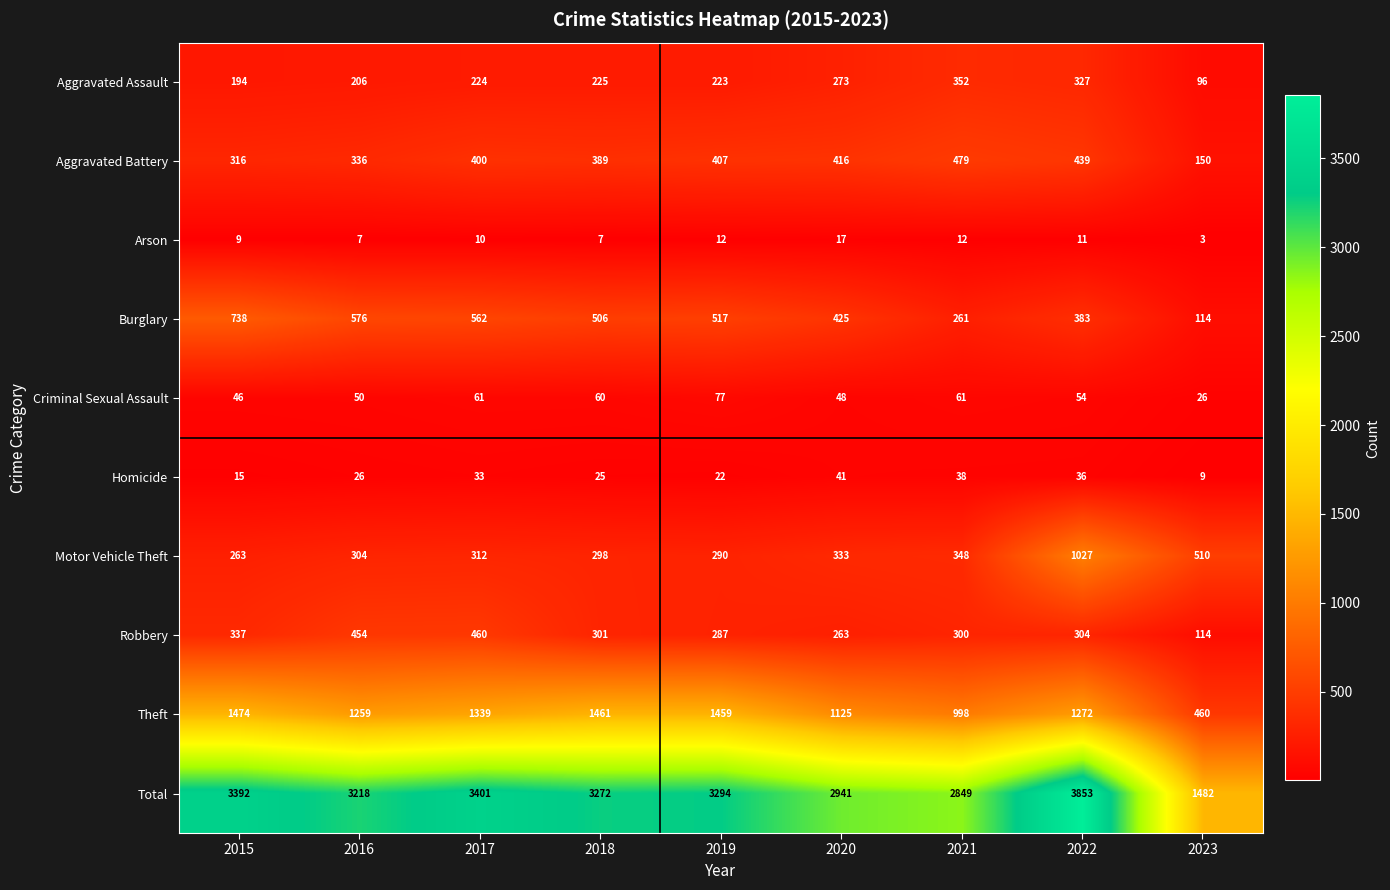

Is the value of Theft at 2021 greater than the value of Aggravated Battery at 2020?

Yes